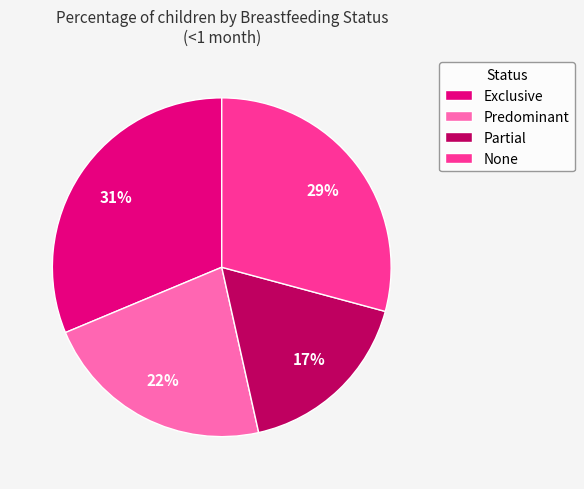

To the nearest percent, what percentage of the pie is None?

29%